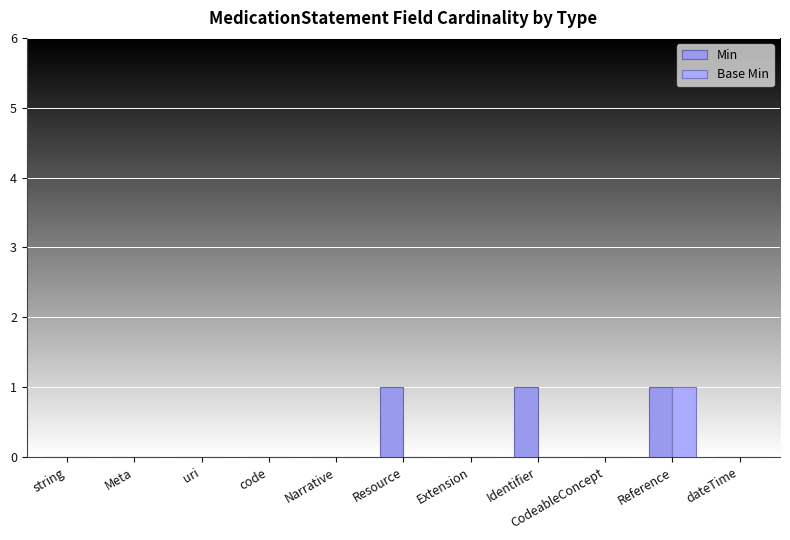

What is the difference between the Min values at Meta and Resource?

1